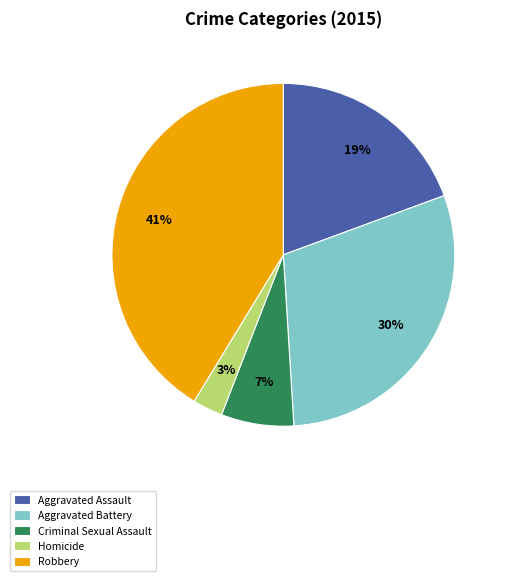

To the nearest percent, what percentage of the pie is Homicide?

3%